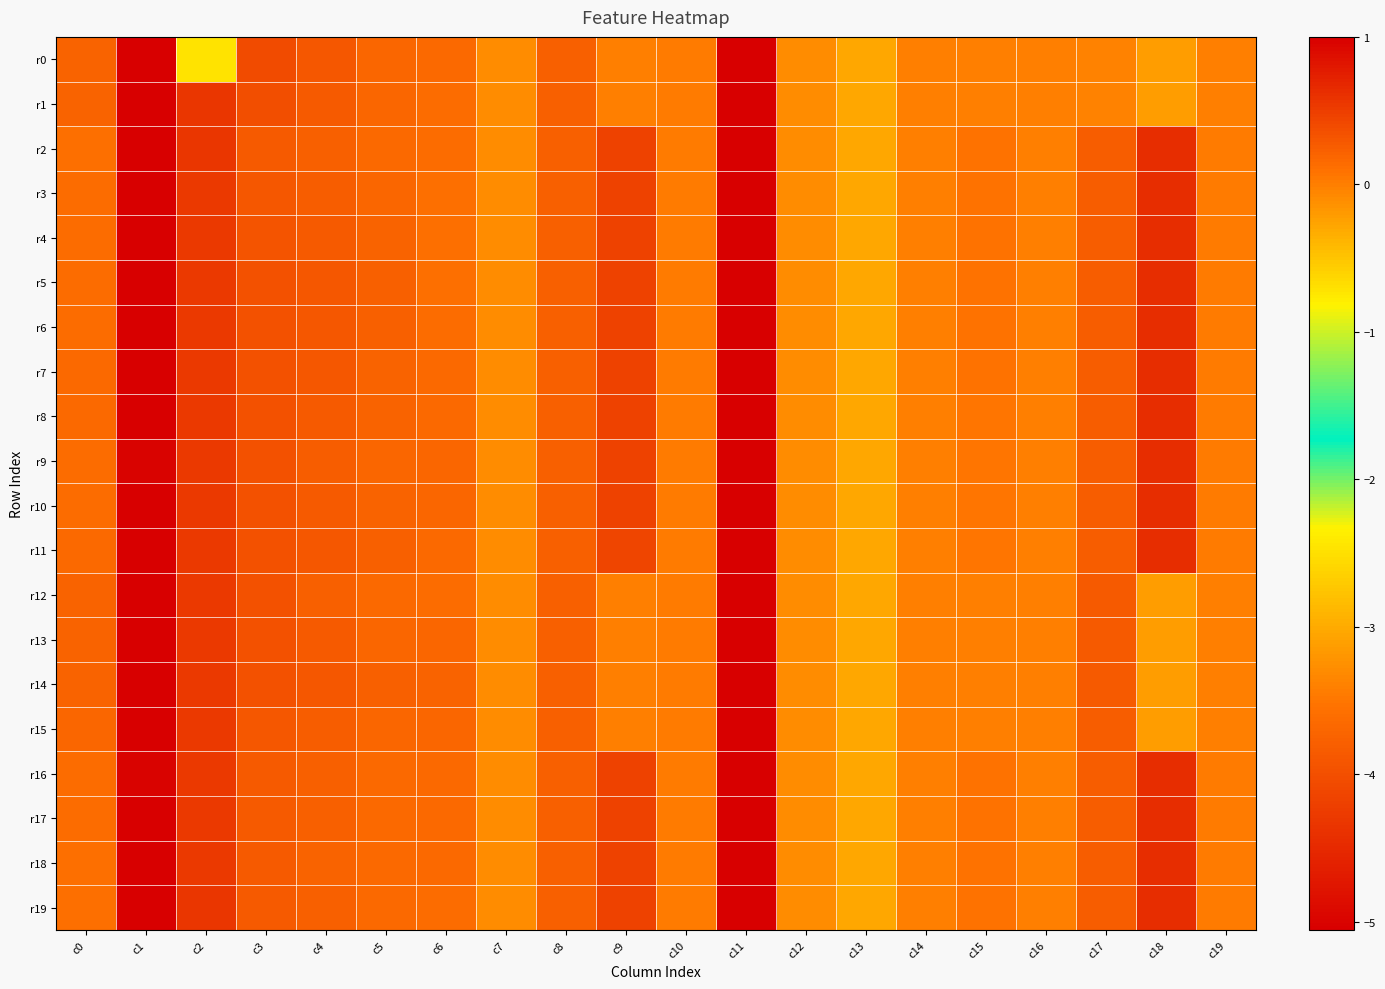

List the series in order of their peak value, highest first.

r5, r4, r6, r3, r0, r1, r2, r7, r11, r12, r13, r14, r18, r19, r8, r10, r15, r17, r9, r16